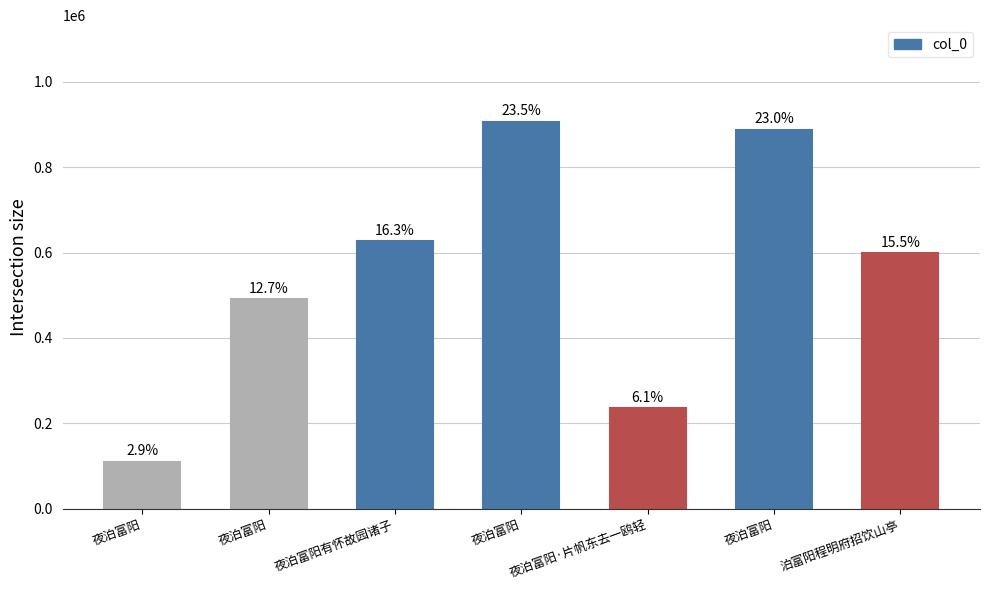

Read the value at 夜泊富阳有怀故园诸子, to the nearest 50.

627450